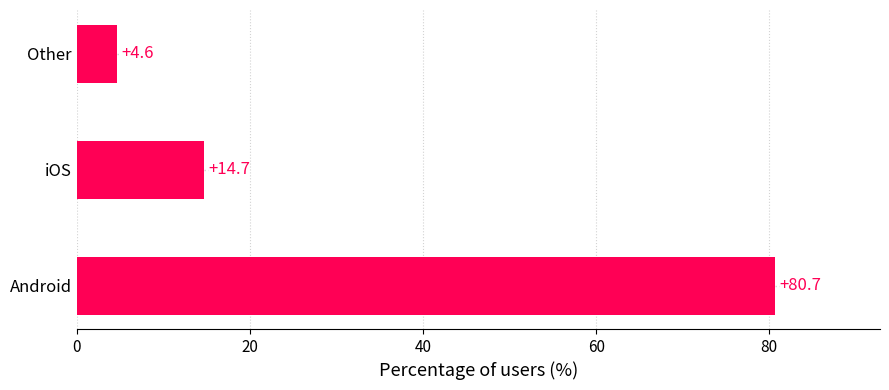

What is the change in value from Android to Other?

-76.1